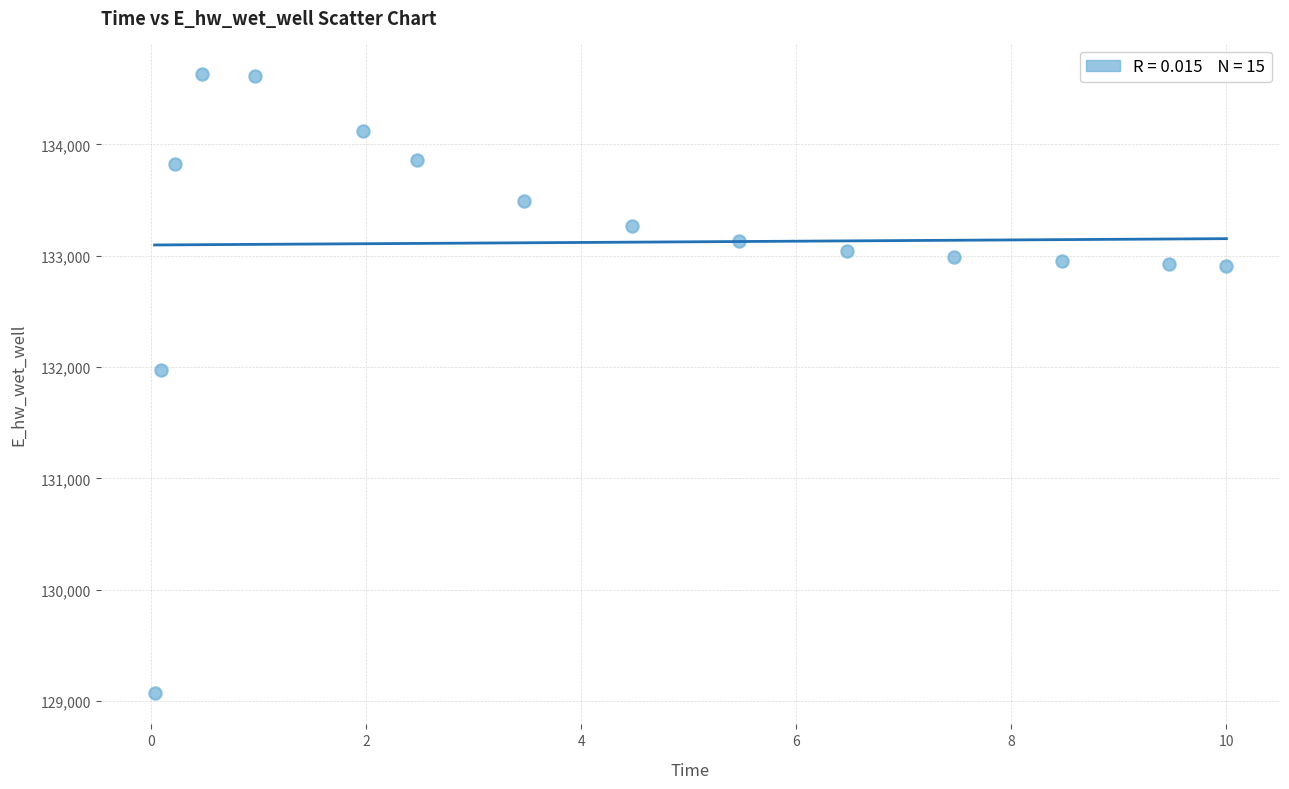

What is the range of Y values (max minus min)?

5557.6